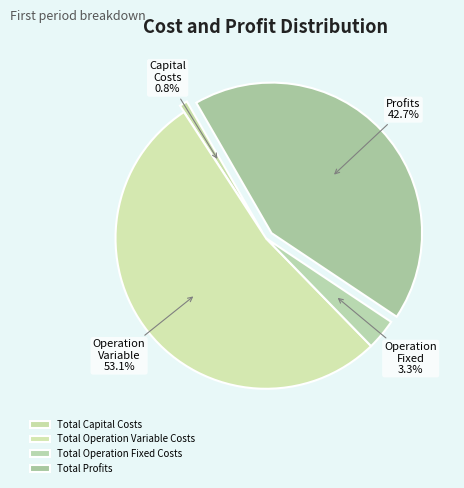

True or false: Total Capital Costs accounts for 11% of the total.

False